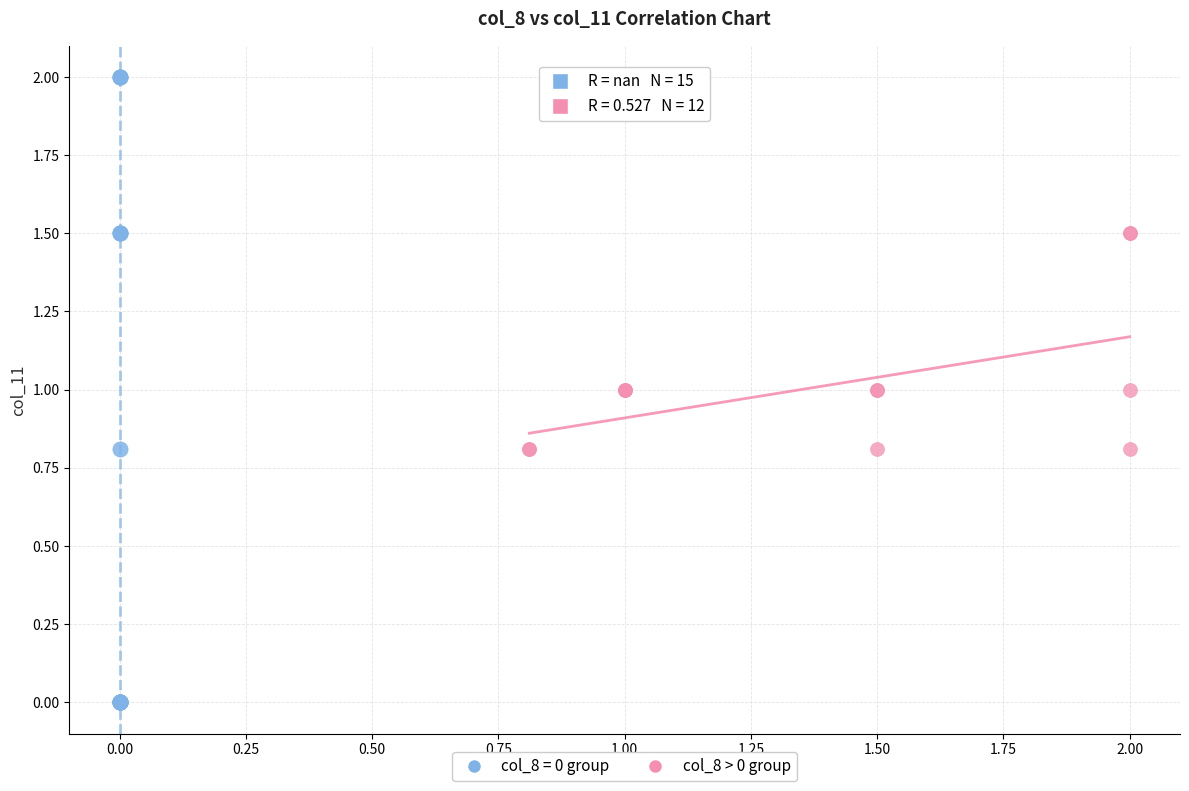

Which series reaches the minimum Y coordinate?

col_8 = 0 group